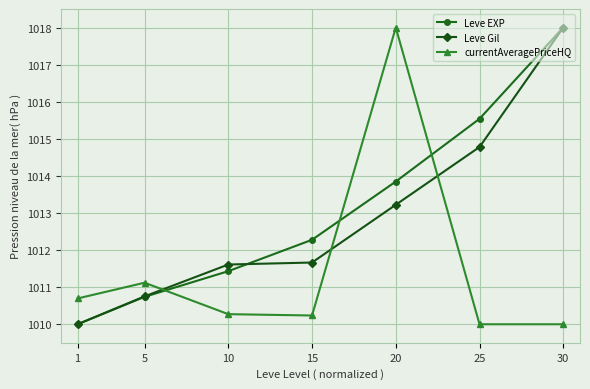

What is the value of the Leve Gil point at the 3rd from the left?

1011.6